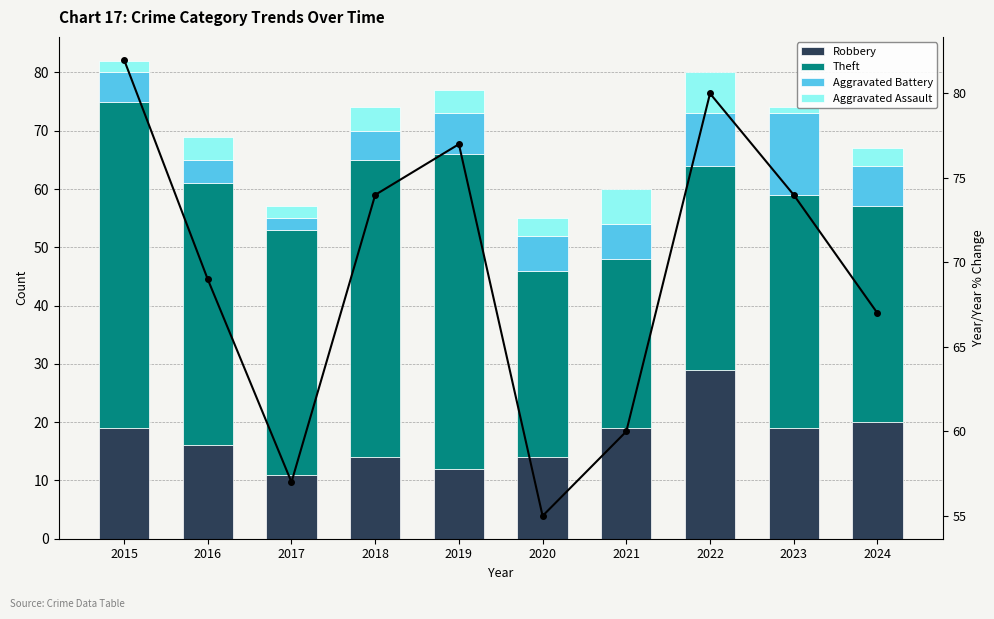

What is the total value across all series at 2015?

164